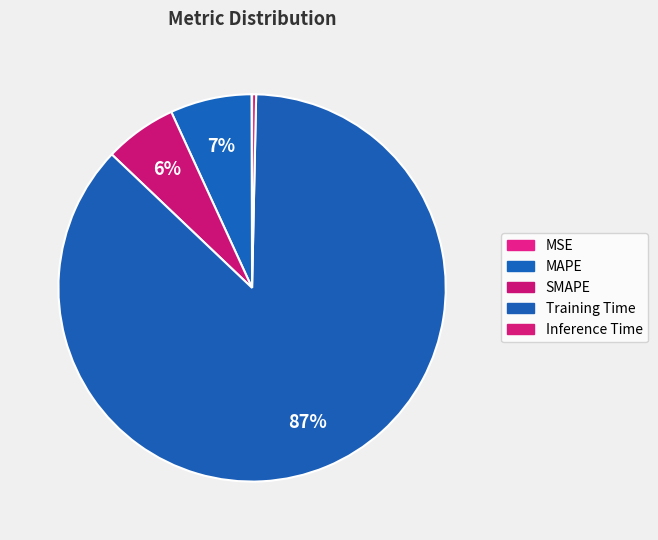

What is the largest slice in the pie chart?

Training Time